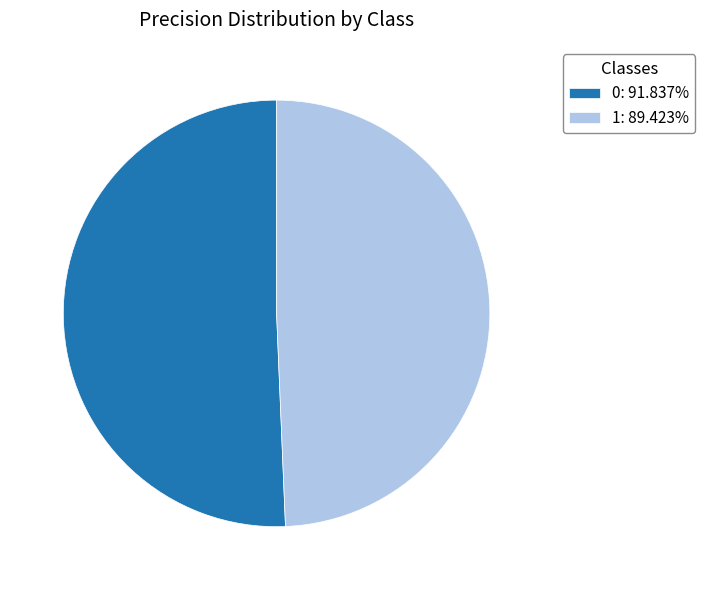

Rank the categories by value from lowest to highest.

1, 0